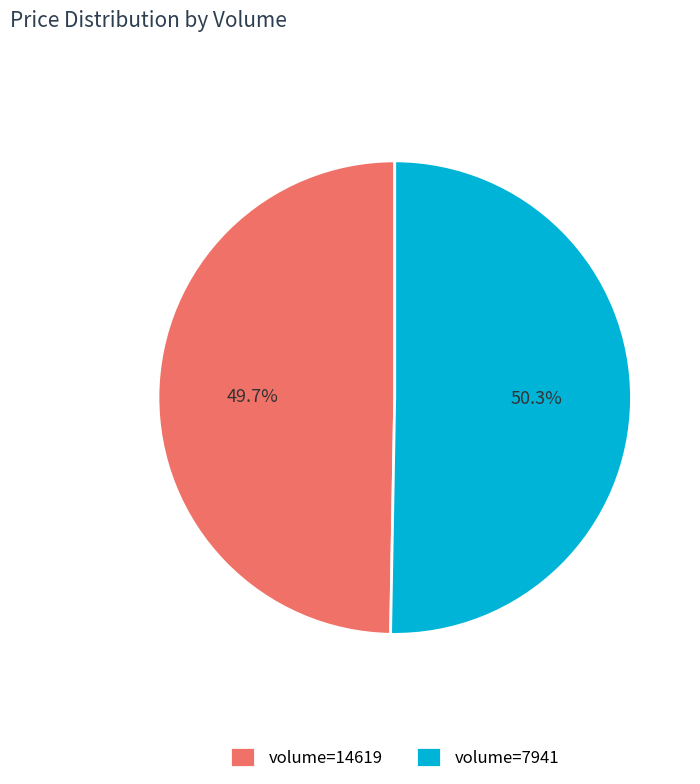

Rank the categories by value from lowest to highest.

volume=14619, volume=7941